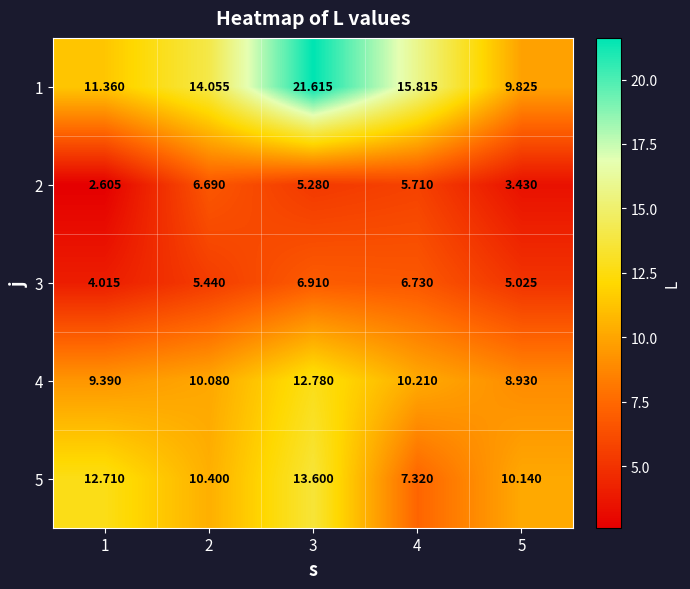

Between 2 and 5, which series saw the biggest shift?

1